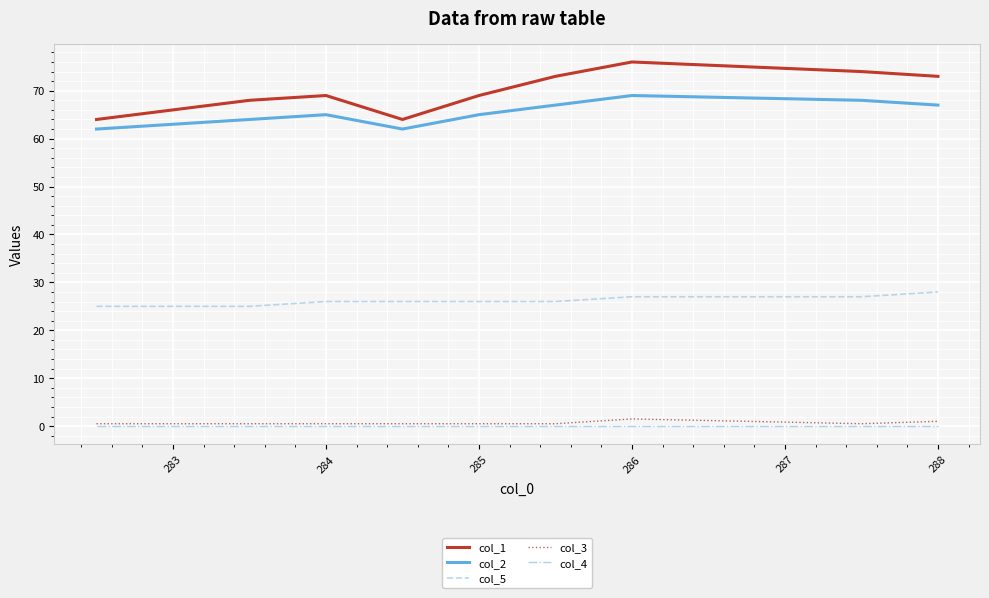

Which series has the widest spread of values?

col_1